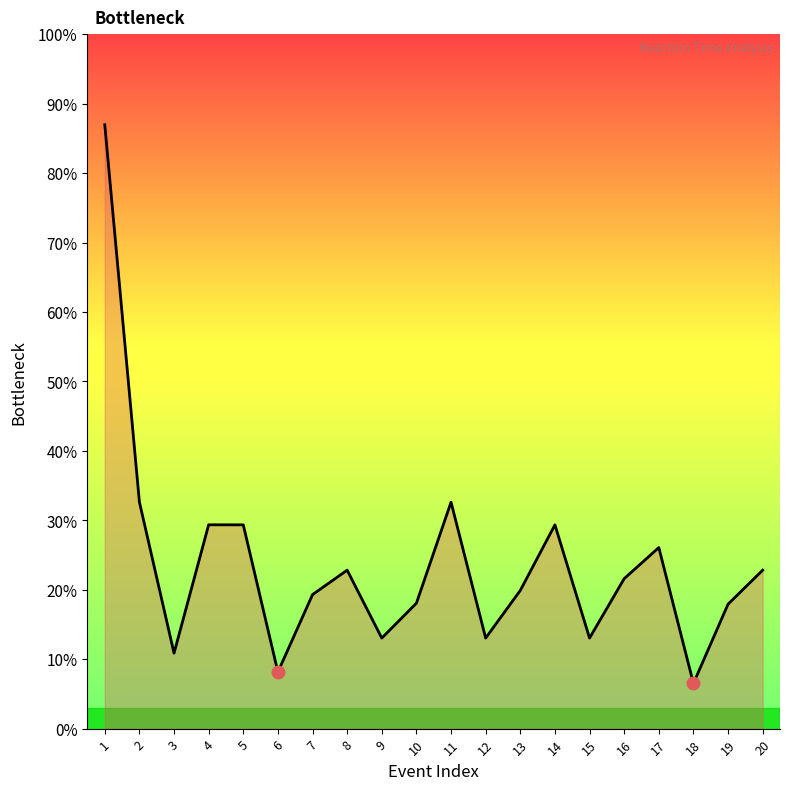

Is this an area chart (filled region under the line)?

Yes